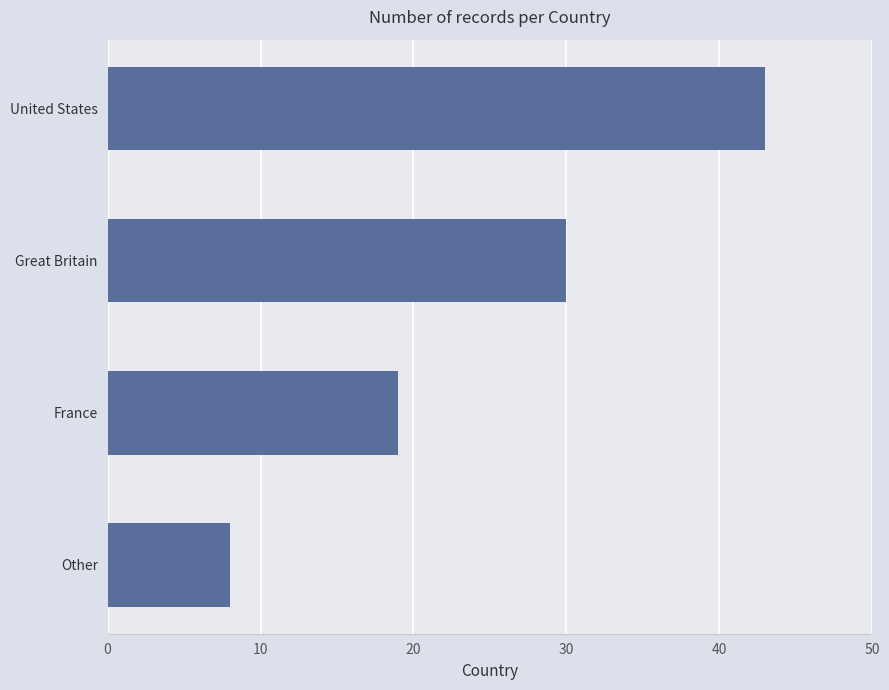

What is the smallest value displayed?

8